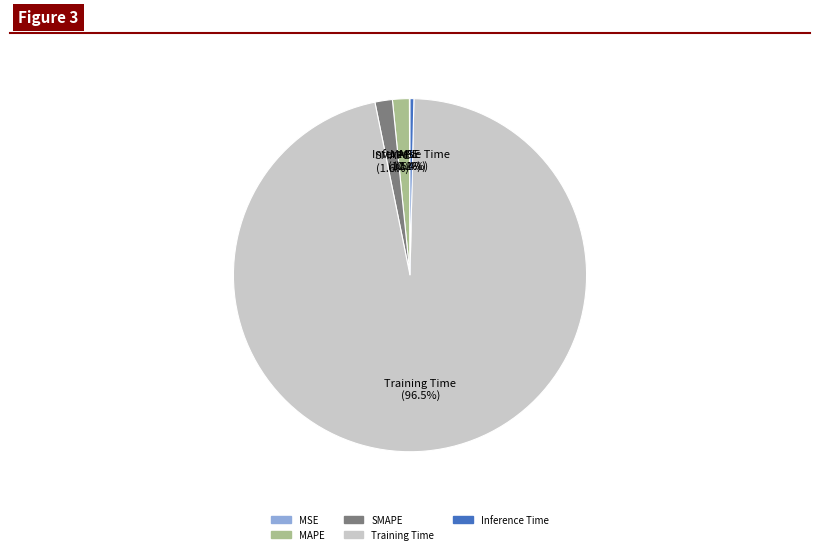

Which slice represents more than half of the pie?

Training Time